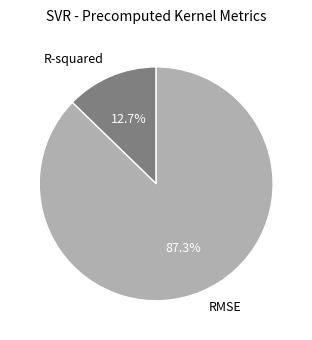

What percentage is the R-squared slice, to the nearest percent?

13%